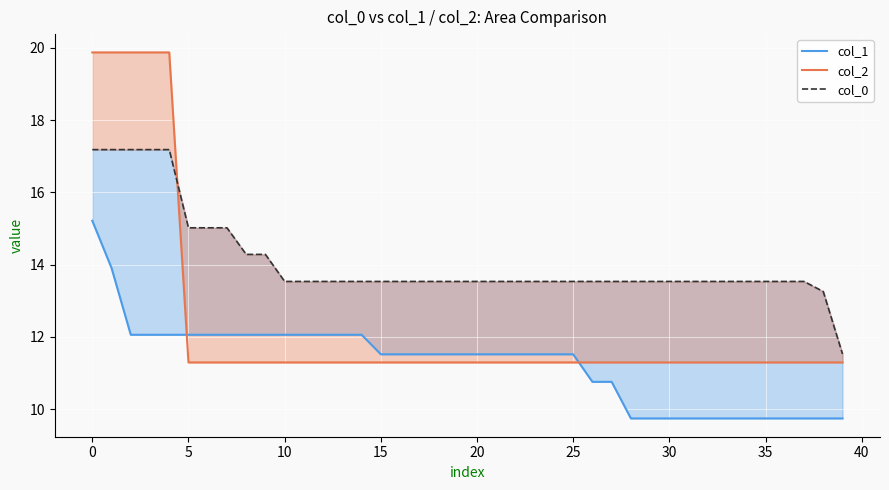

How many times do col_1 and col_2 cross each other?

2